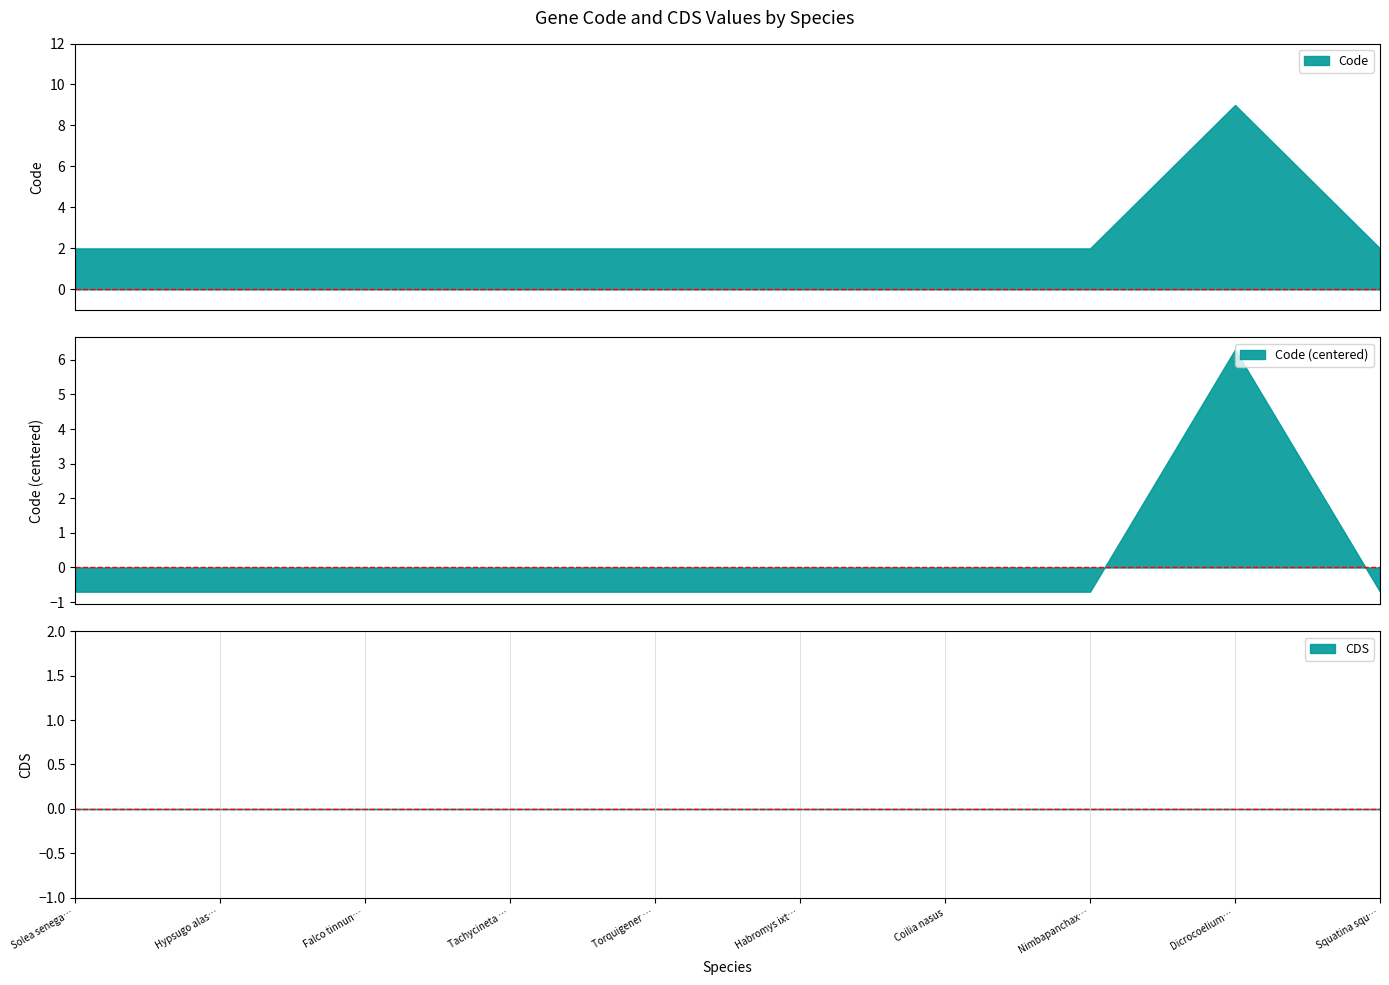

What is the average value of the Code series?

3